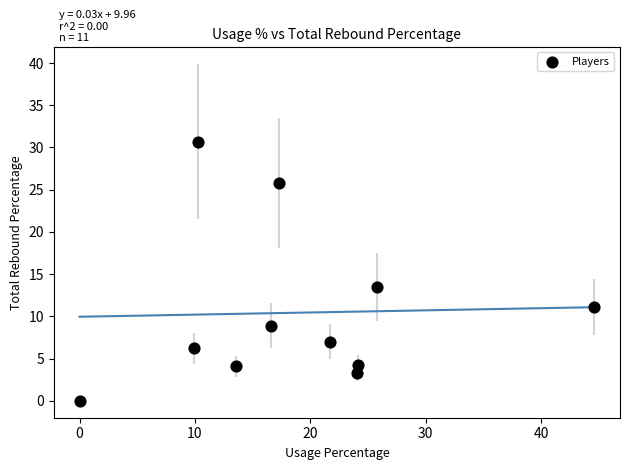

What Y value in the scatter plot is closest to 15?

13.5